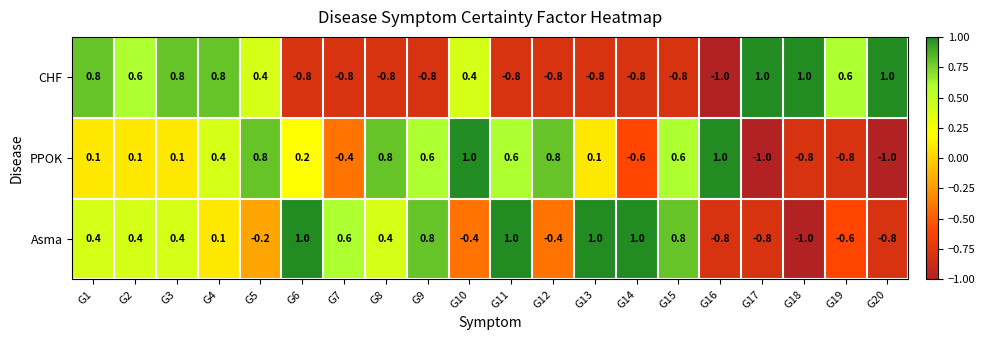

What is the minimum value for PPOK?

-1.0